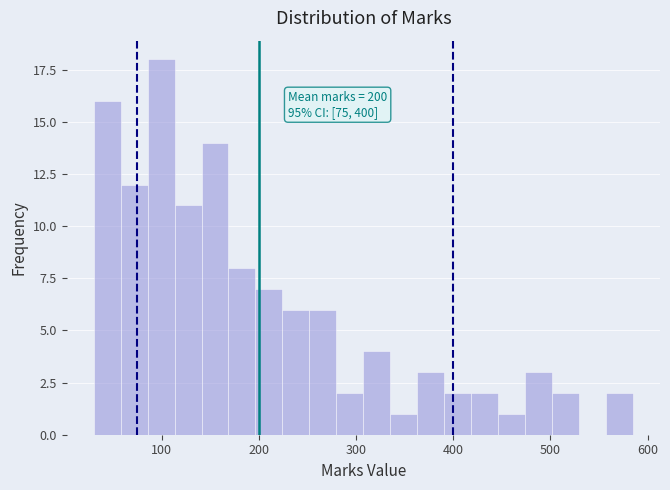

Read against the x-axis, roughly where is the centre of the tallest bar?

100